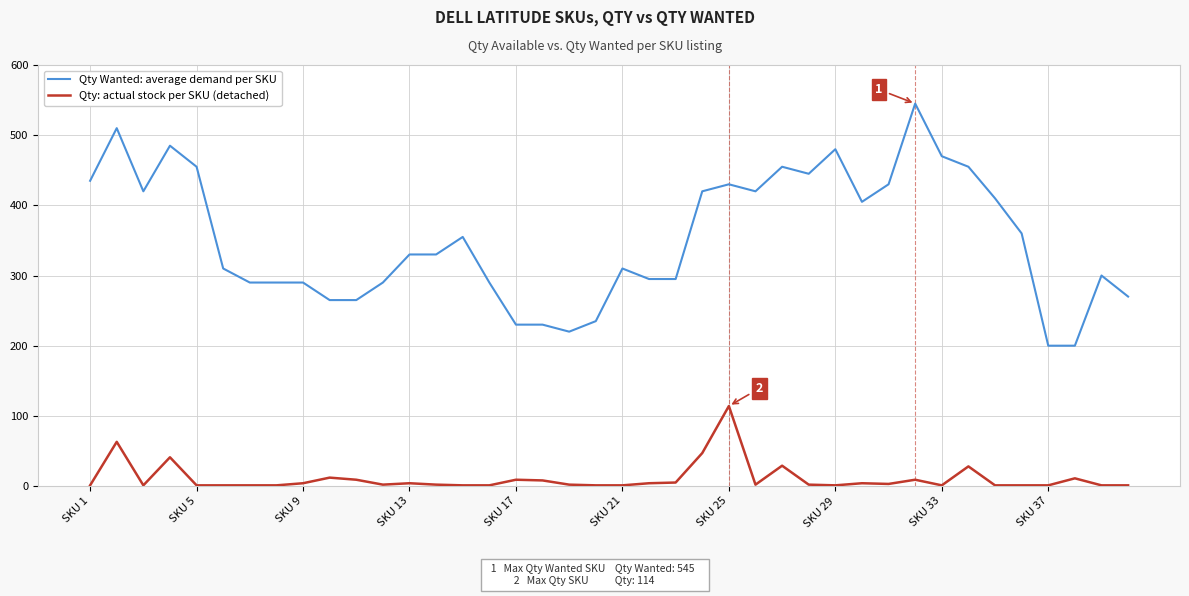

Which series has the widest spread of values?

Qty Wanted: average demand per SKU